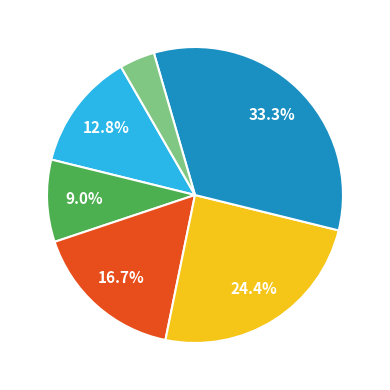

Is there a majority slice in this chart?

No